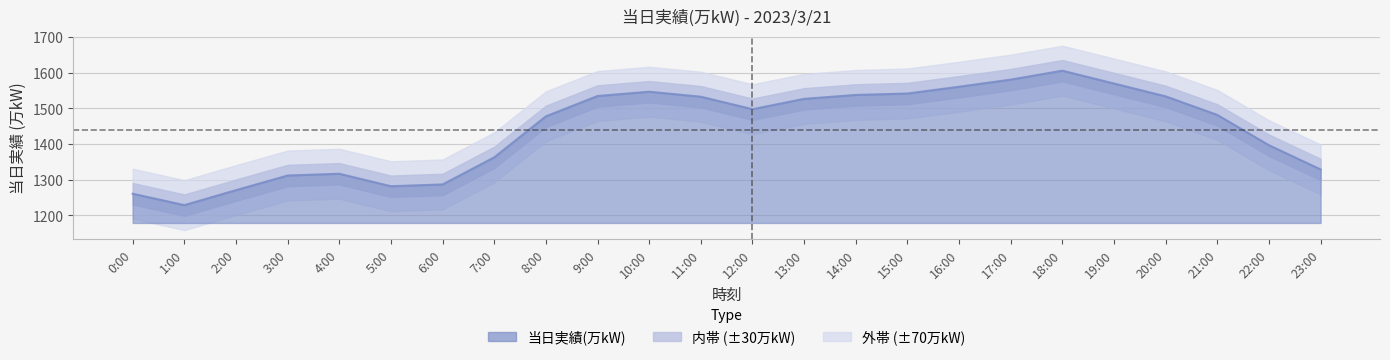

At which category does the data reach its first local valley?

1:00